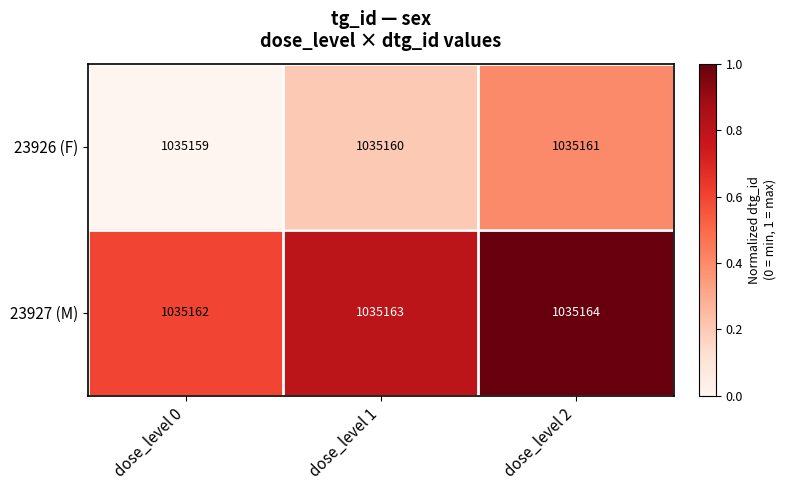

Reading right to left, transcribe all the data shown in this chart.

23926 (F): 1035161	1035160	1035159
23927 (M): 1035164	1035163	1035162